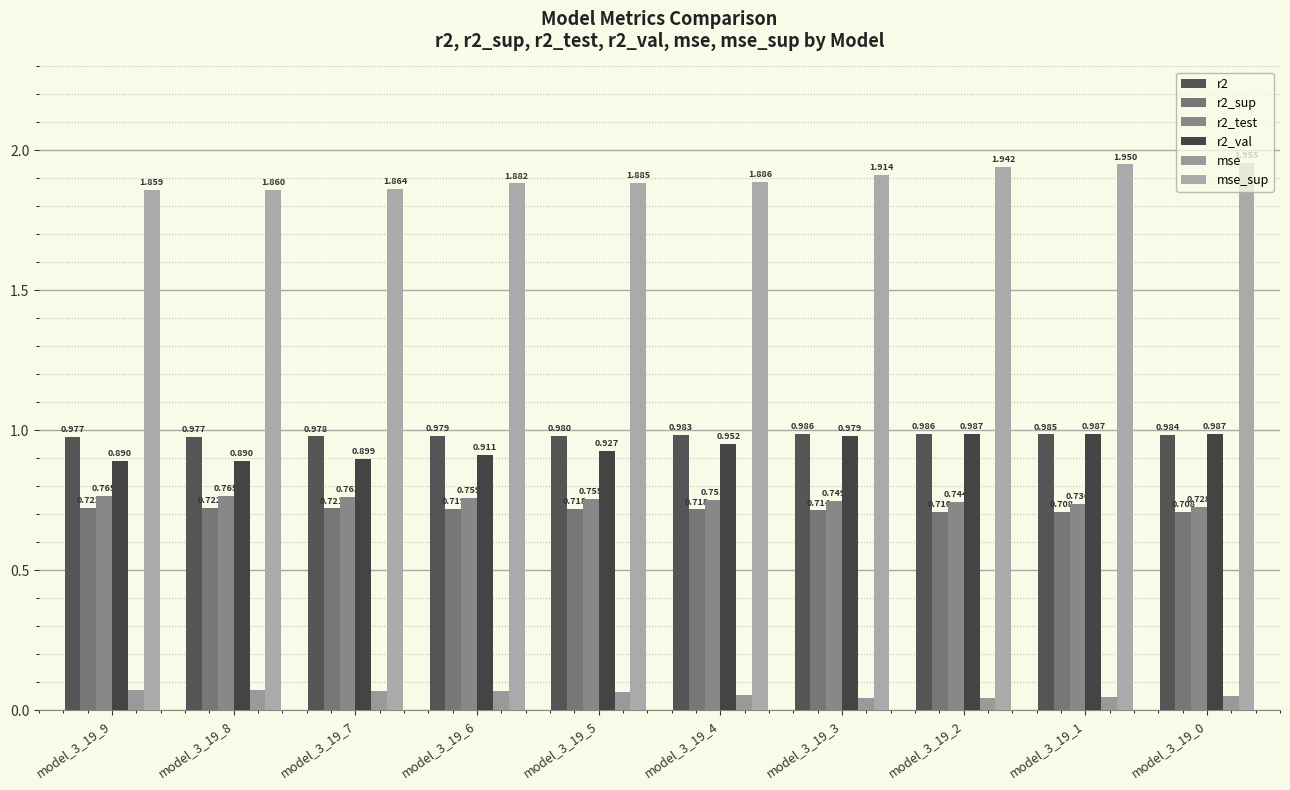

Reading left to right, what are all the values shown in this chart?

r2: model_3_19_9=1.0	model_3_19_8=1.0	model_3_19_7=1.0	model_3_19_6=1.0	model_3_19_5=1.0	model_3_19_4=1.0	model_3_19_3=1.0	model_3_19_2=1.0	model_3_19_1=1.0	model_3_19_0=1.0
r2_sup: model_3_19_9=0.7	model_3_19_8=0.7	model_3_19_7=0.7	model_3_19_6=0.7	model_3_19_5=0.7	model_3_19_4=0.7	model_3_19_3=0.7	model_3_19_2=0.7	model_3_19_1=0.7	model_3_19_0=0.7
r2_test: model_3_19_9=0.8	model_3_19_8=0.8	model_3_19_7=0.8	model_3_19_6=0.8	model_3_19_5=0.8	model_3_19_4=0.8	model_3_19_3=0.7	model_3_19_2=0.7	model_3_19_1=0.7	model_3_19_0=0.7
r2_val: model_3_19_9=0.9	model_3_19_8=0.9	model_3_19_7=0.9	model_3_19_6=0.9	model_3_19_5=0.9	model_3_19_4=1.0	model_3_19_3=1.0	model_3_19_2=1.0	model_3_19_1=1.0	model_3_19_0=1.0
mse: model_3_19_9=0.1	model_3_19_8=0.1	model_3_19_7=0.1	model_3_19_6=0.1	model_3_19_5=0.1	model_3_19_4=0.1	model_3_19_3=0.0	model_3_19_2=0.0	model_3_19_1=0.0	model_3_19_0=0.1
mse_sup: model_3_19_9=1.9	model_3_19_8=1.9	model_3_19_7=1.9	model_3_19_6=1.9	model_3_19_5=1.9	model_3_19_4=1.9	model_3_19_3=1.9	model_3_19_2=1.9	model_3_19_1=2.0	model_3_19_0=2.0